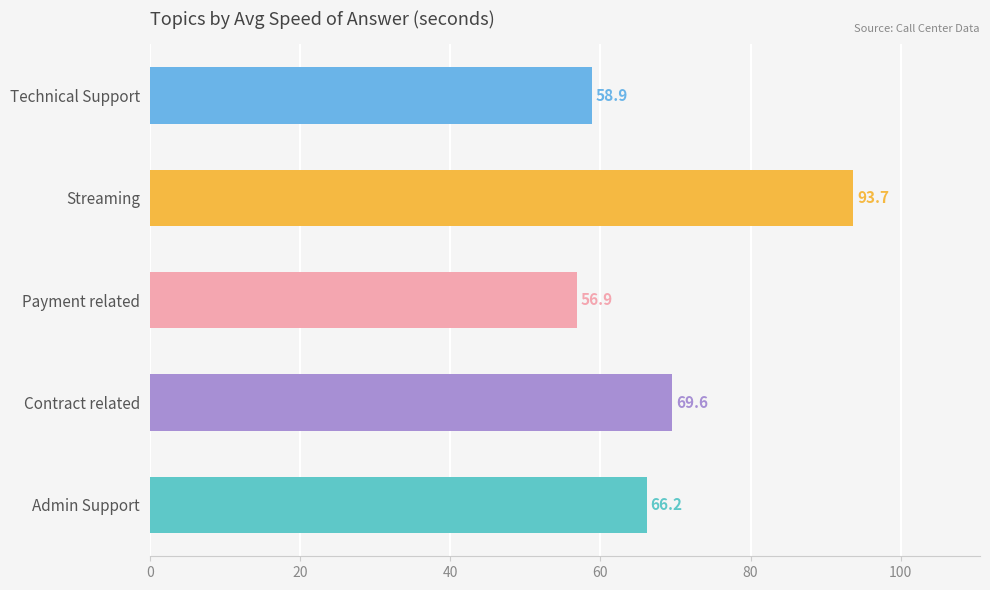

The chart shows a value of 99.3 at Admin Support. True or false?

False